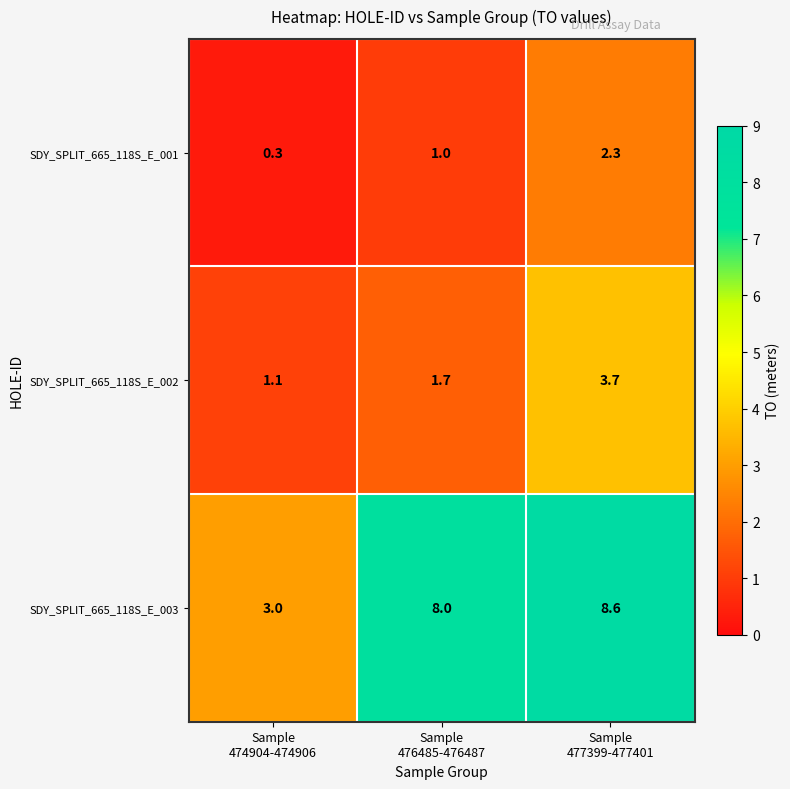

What is the average value of the SDY_SPLIT_665_118S_E_002 series?

2.2